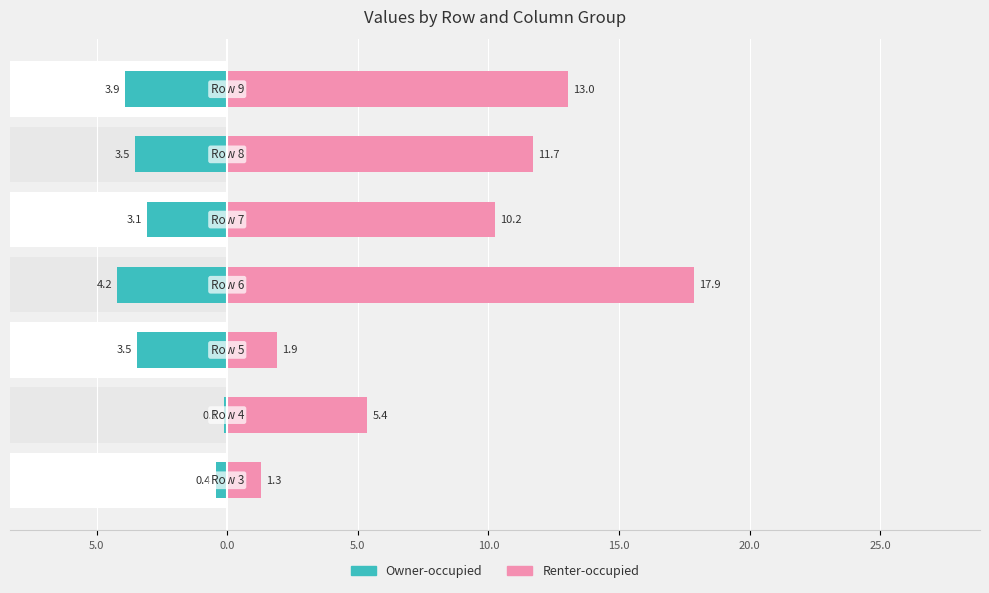

Count the number of data series in this chart.

2